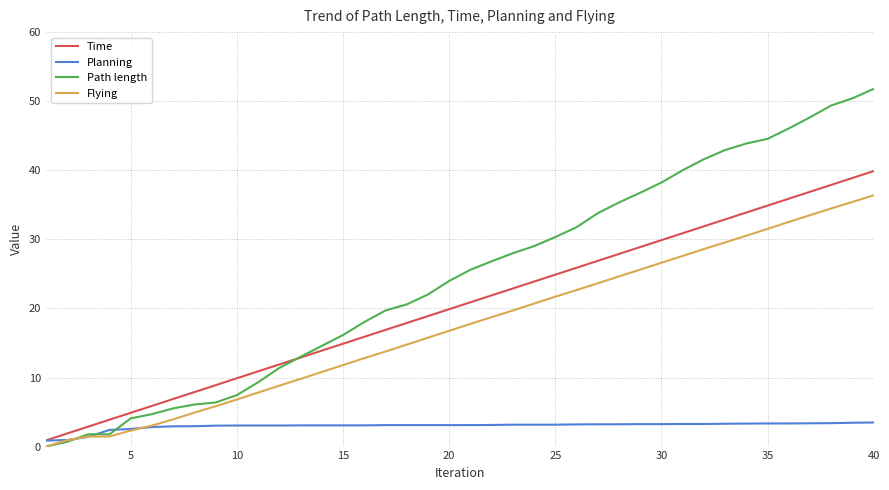

Which series has the largest total across all categories?

Path length